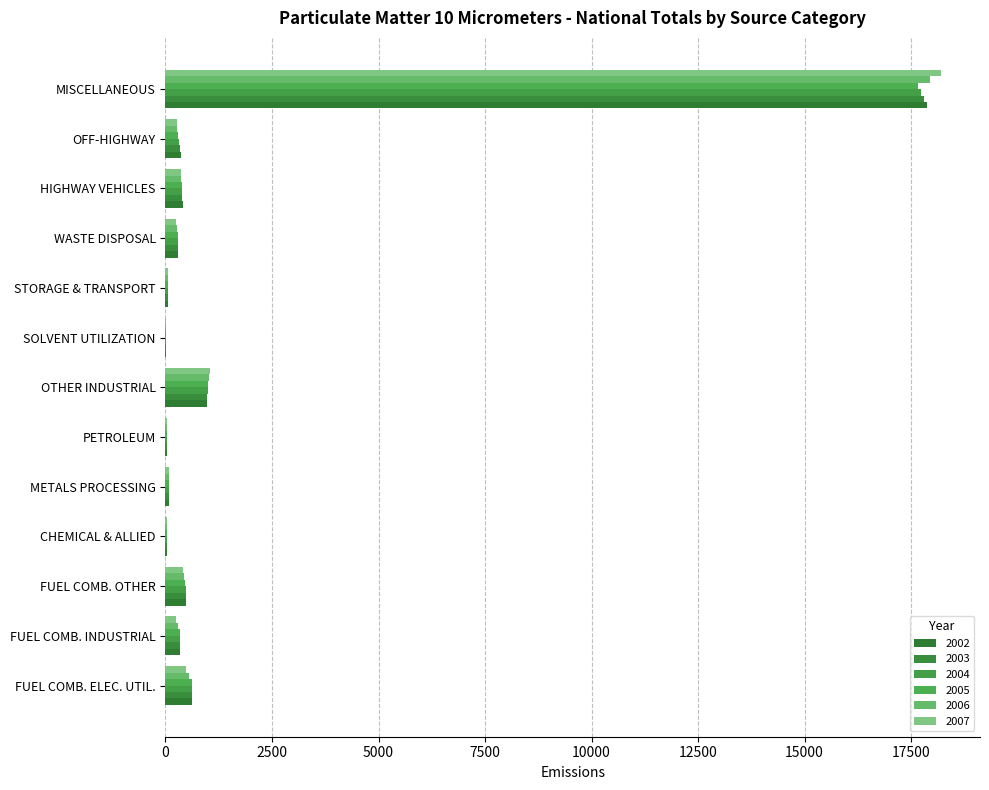

What is the difference between the second highest and minimum values in the 2006 series?

1021.9